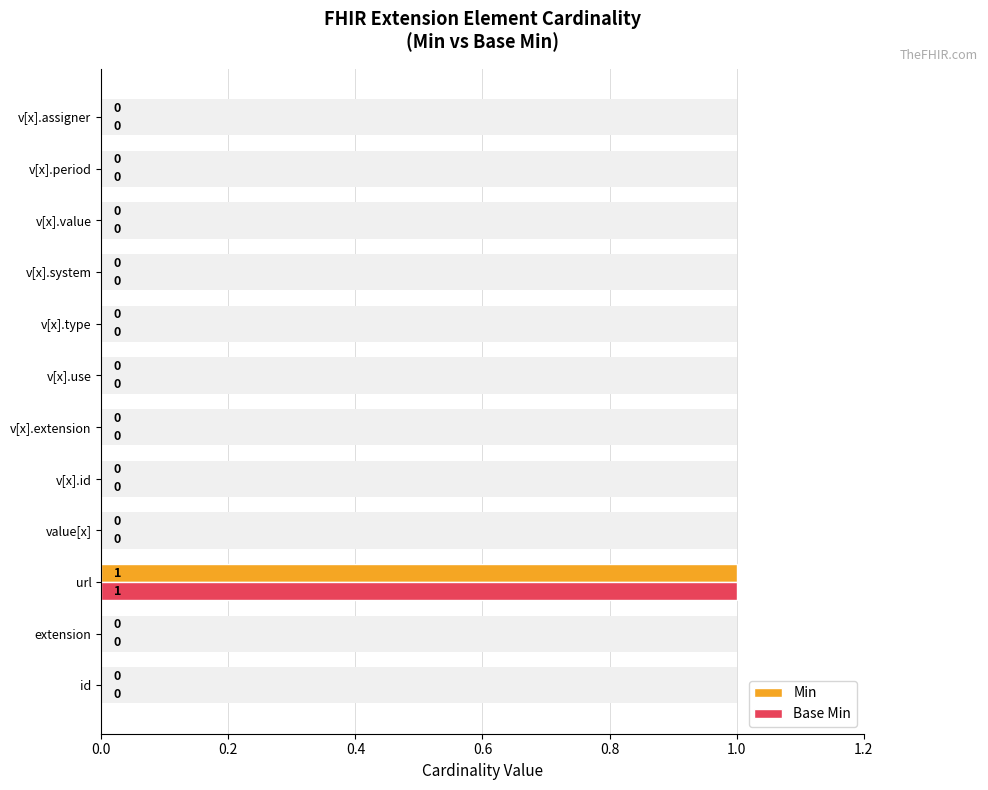

What position from the left is value[x]?

4